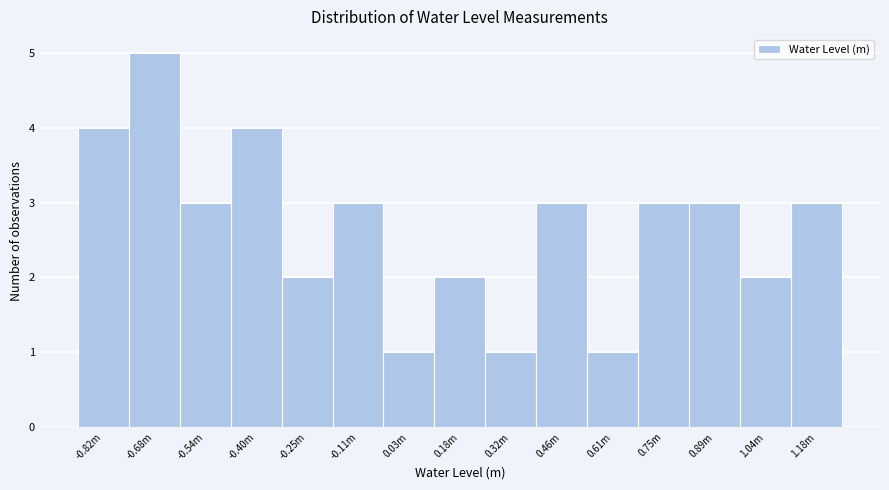

Reading right to left, list all the values displayed in this chart.

1.18m=3	1.04m=2	0.89m=3	0.75m=3	0.61m=1	0.46m=3	0.32m=1	0.18m=2	0.03m=1	-0.11m=3	-0.25m=2	-0.40m=4	-0.54m=3	-0.68m=5	-0.82m=4